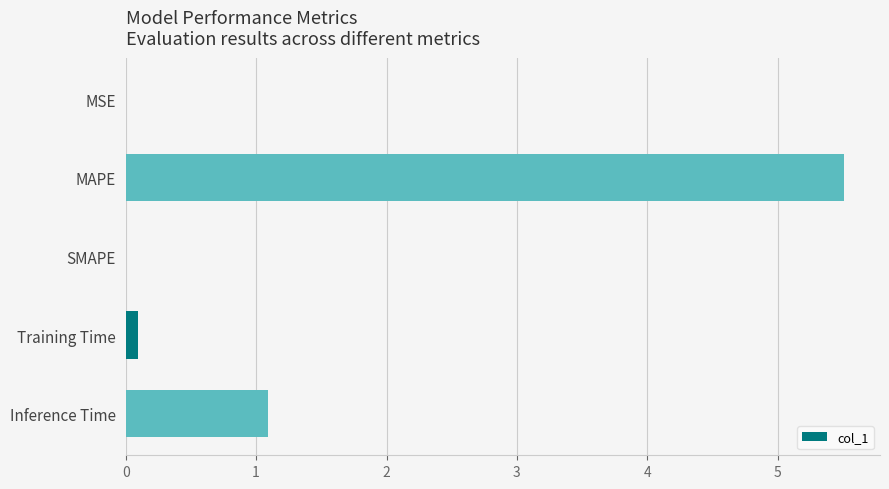

How many distinct data groups are displayed?

1